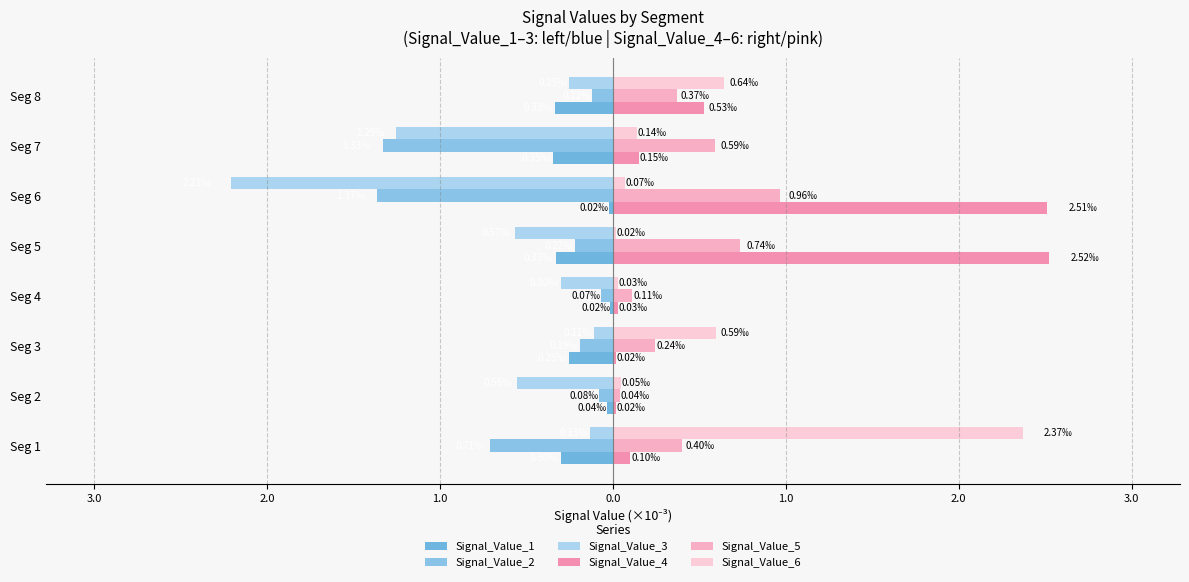

What are all the series names shown in the legend?

Signal_Value_1, Signal_Value_2, Signal_Value_3, Signal_Value_4, Signal_Value_5, Signal_Value_6